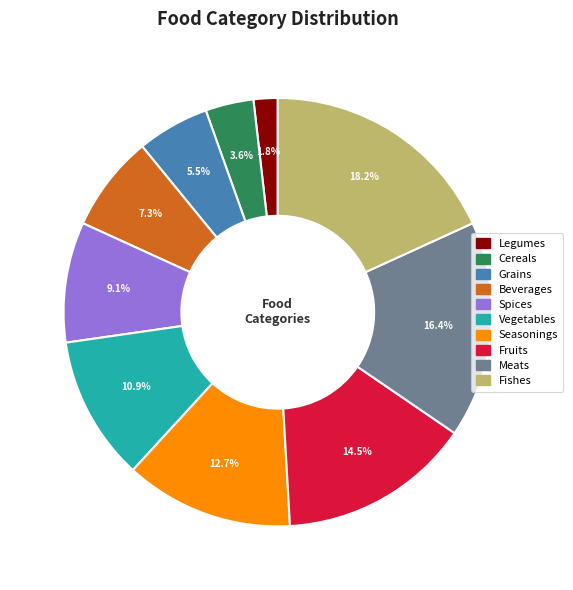

How much of the chart is everything except Fruits?

85.5%